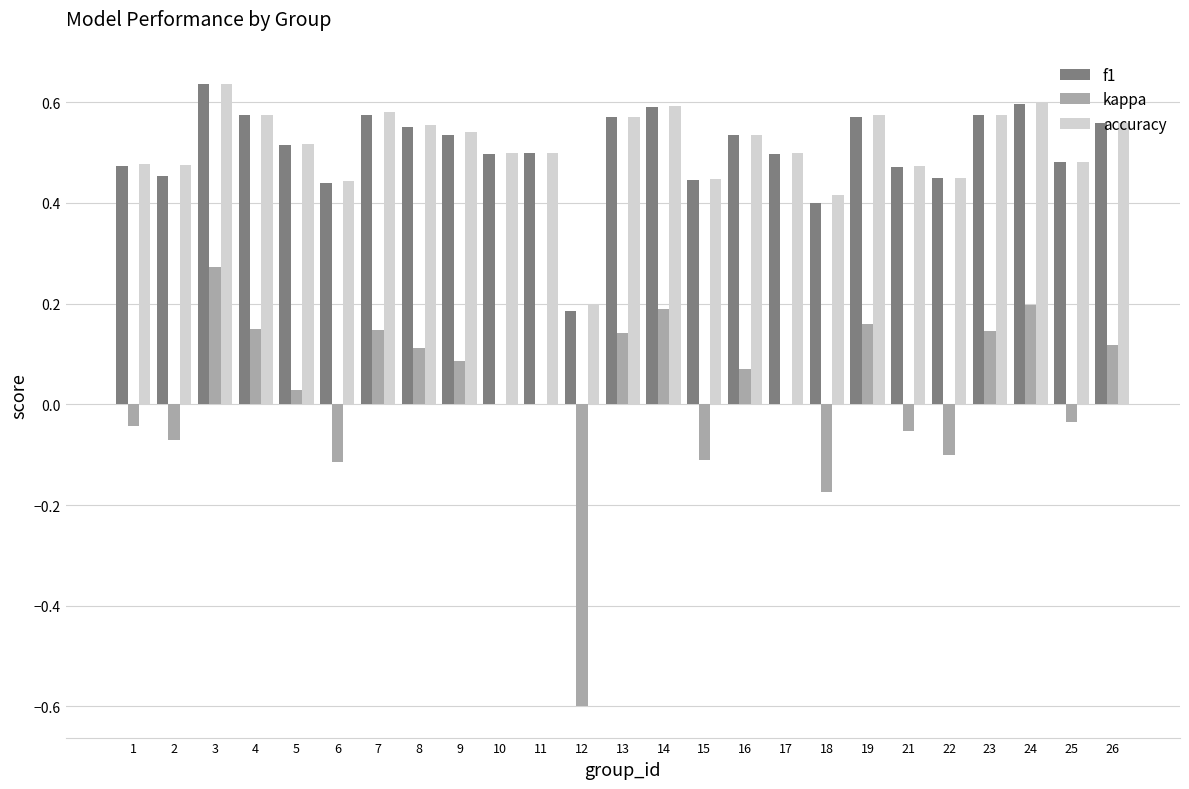

Is it true that kappa equals 0.3 at 13?

False